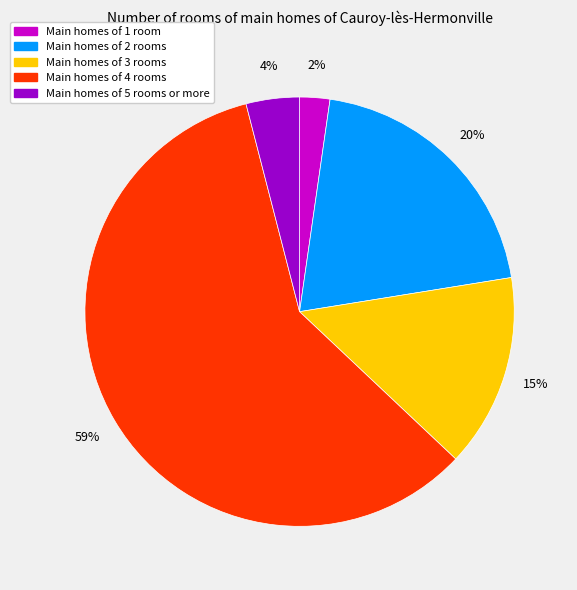

To the nearest percent, what is the difference between the largest and smallest slice percentages?

57%